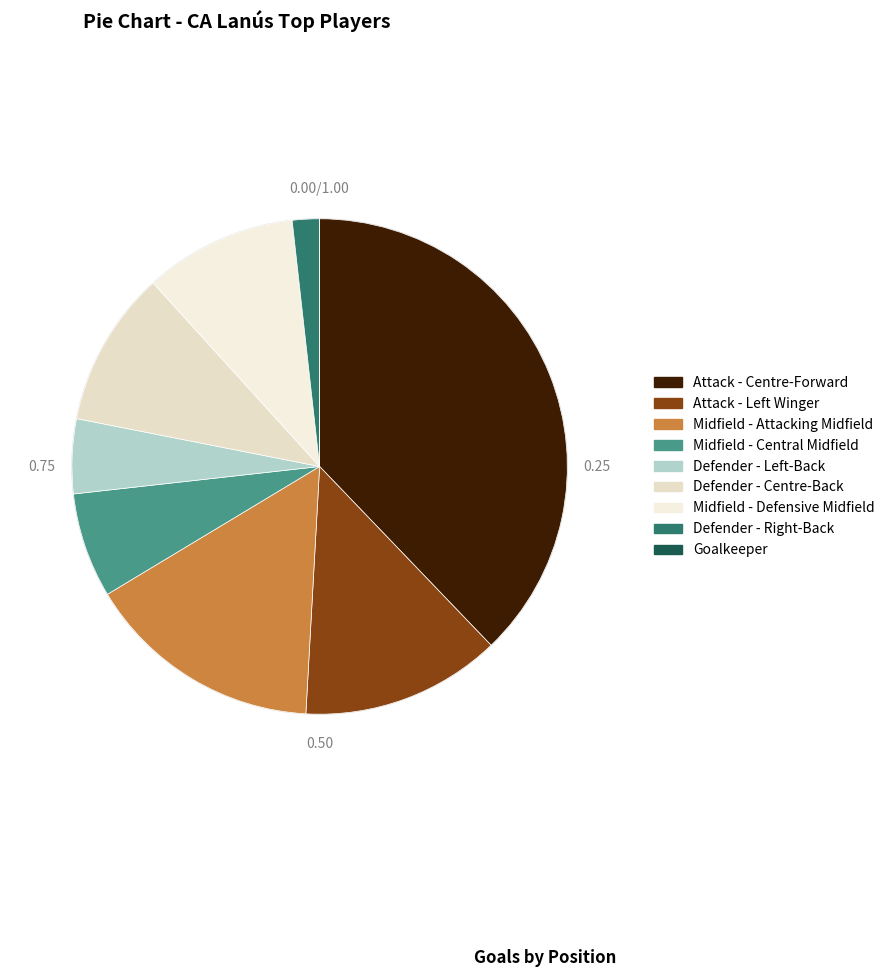

Count the number of slices in the pie.

9